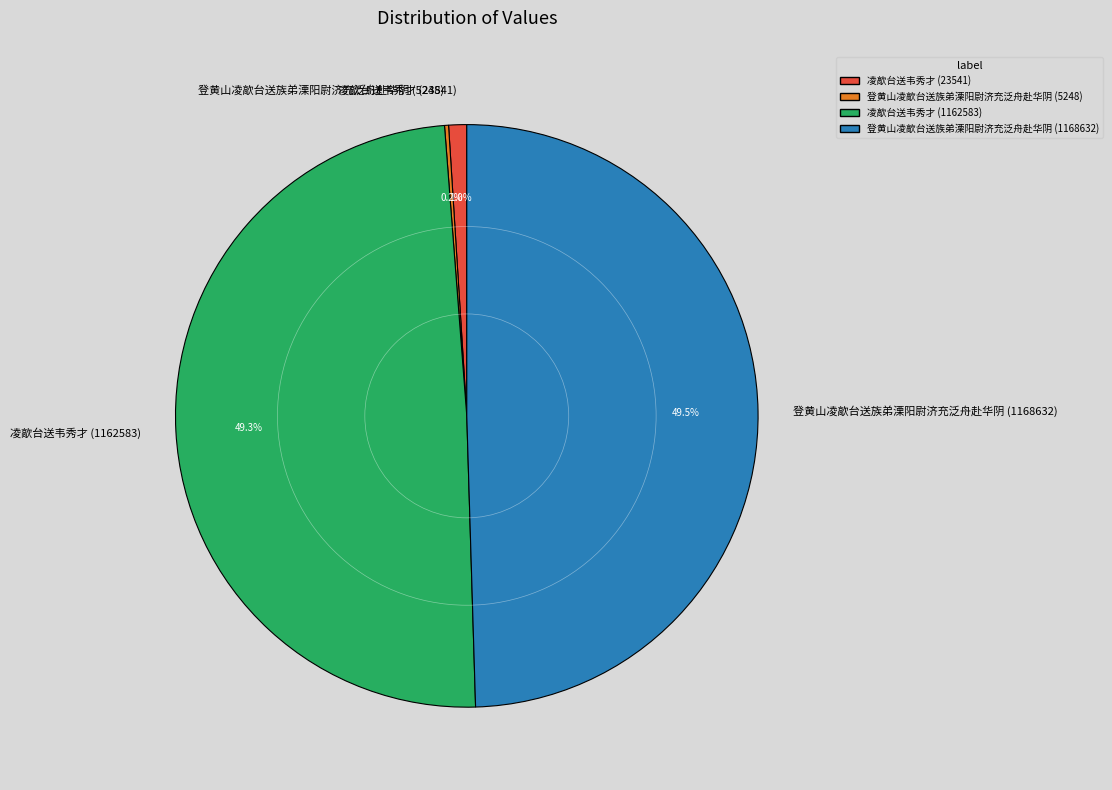

Is there a majority slice in this chart?

No